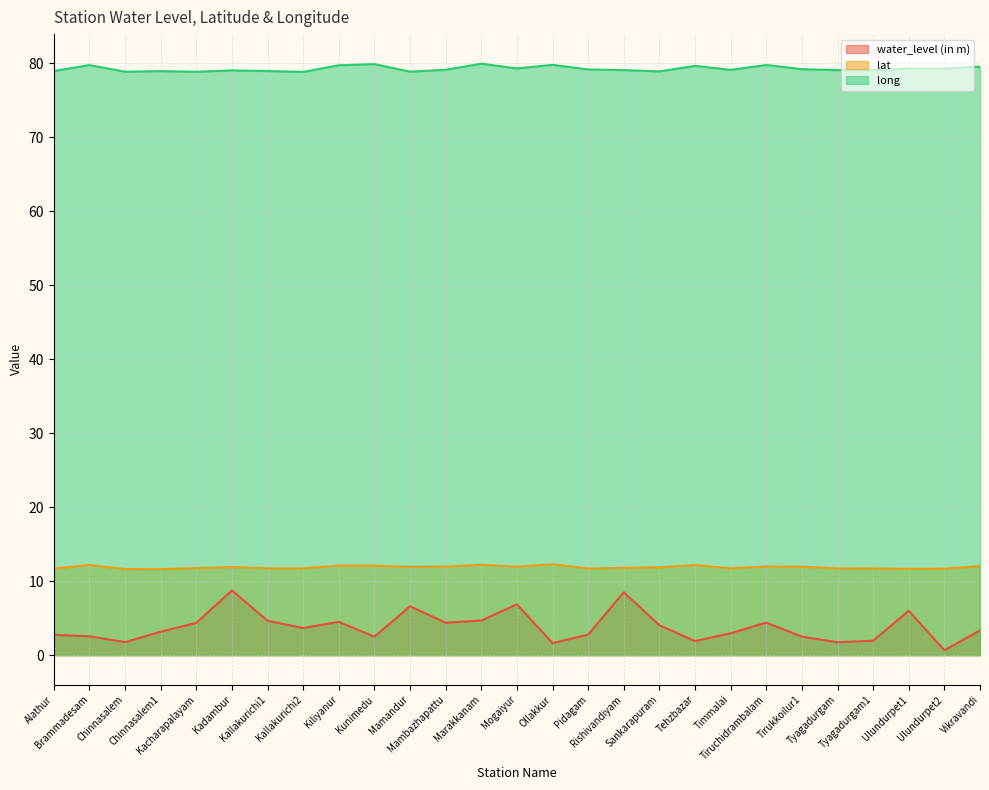

True or false: water_level (in m) has a value of 1.5 at Chinnasalem1.

False